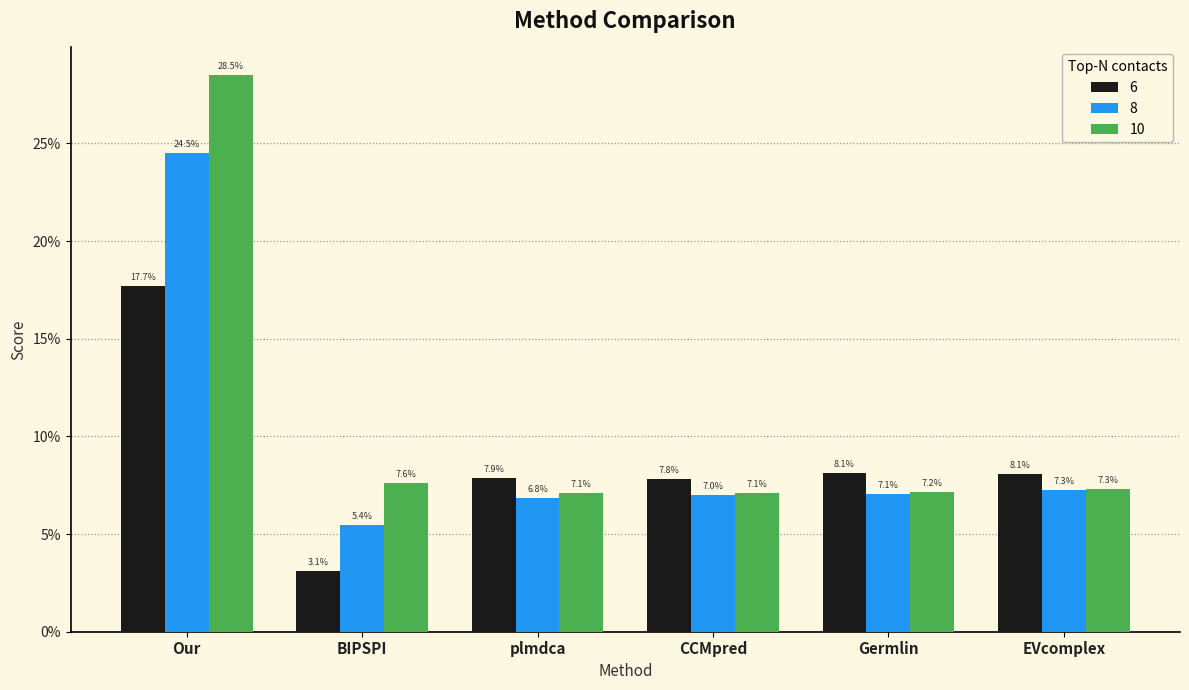

The value of 10 at CCMpred is 0.1. True or false?

True